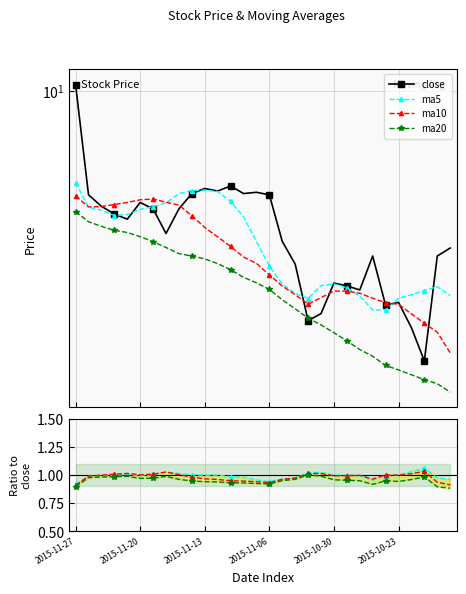

True or false: ma20 and ma10 cross at least once.

False